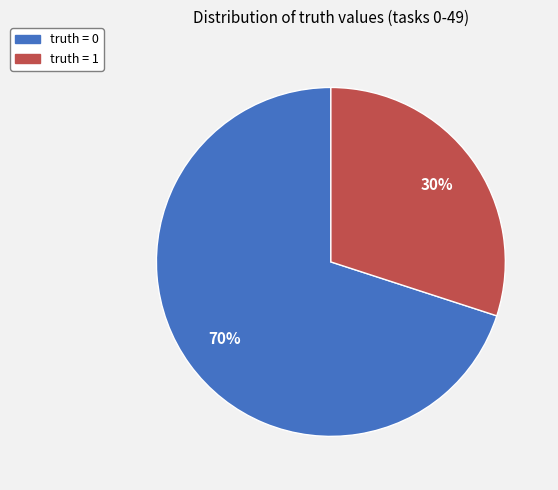

Is there a majority slice in this chart?

Yes